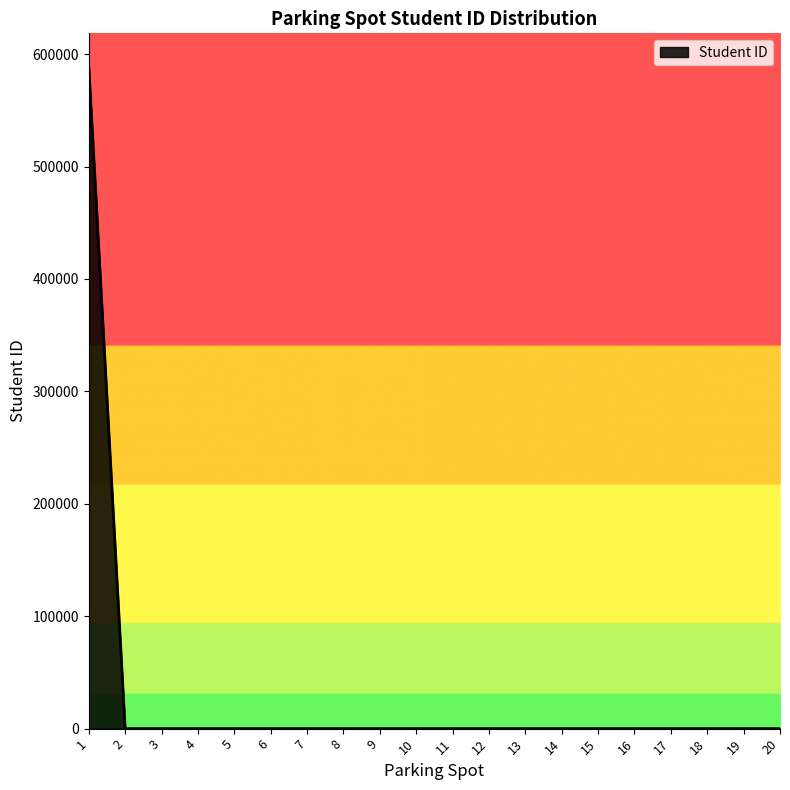

Is it true that the value at 18 is 372806?

False